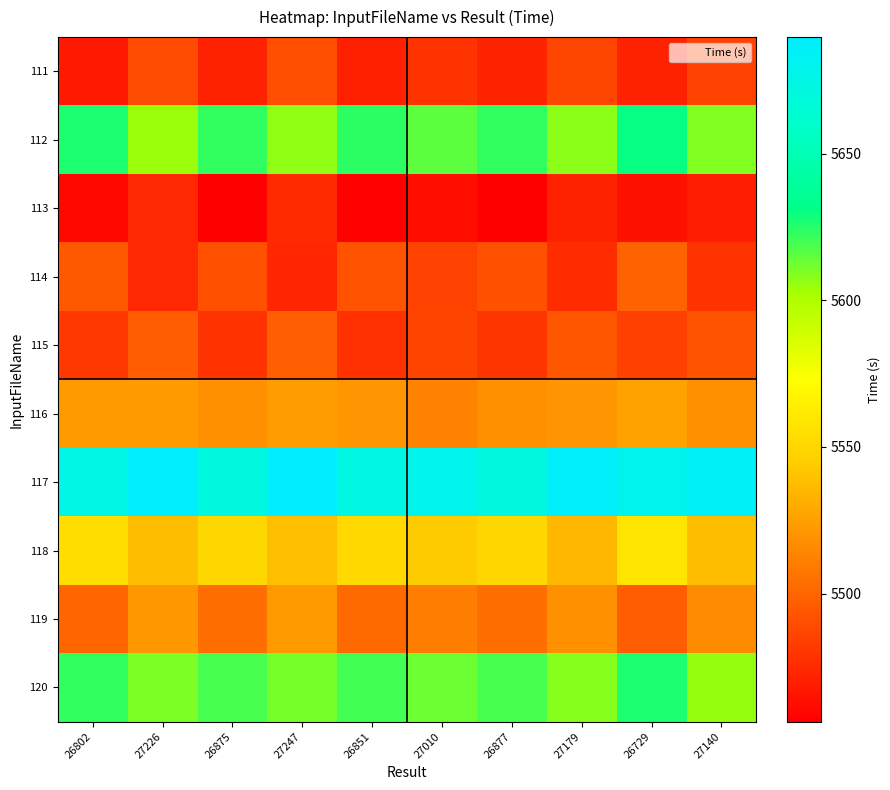

At which category is the sum across all series the highest?

26729